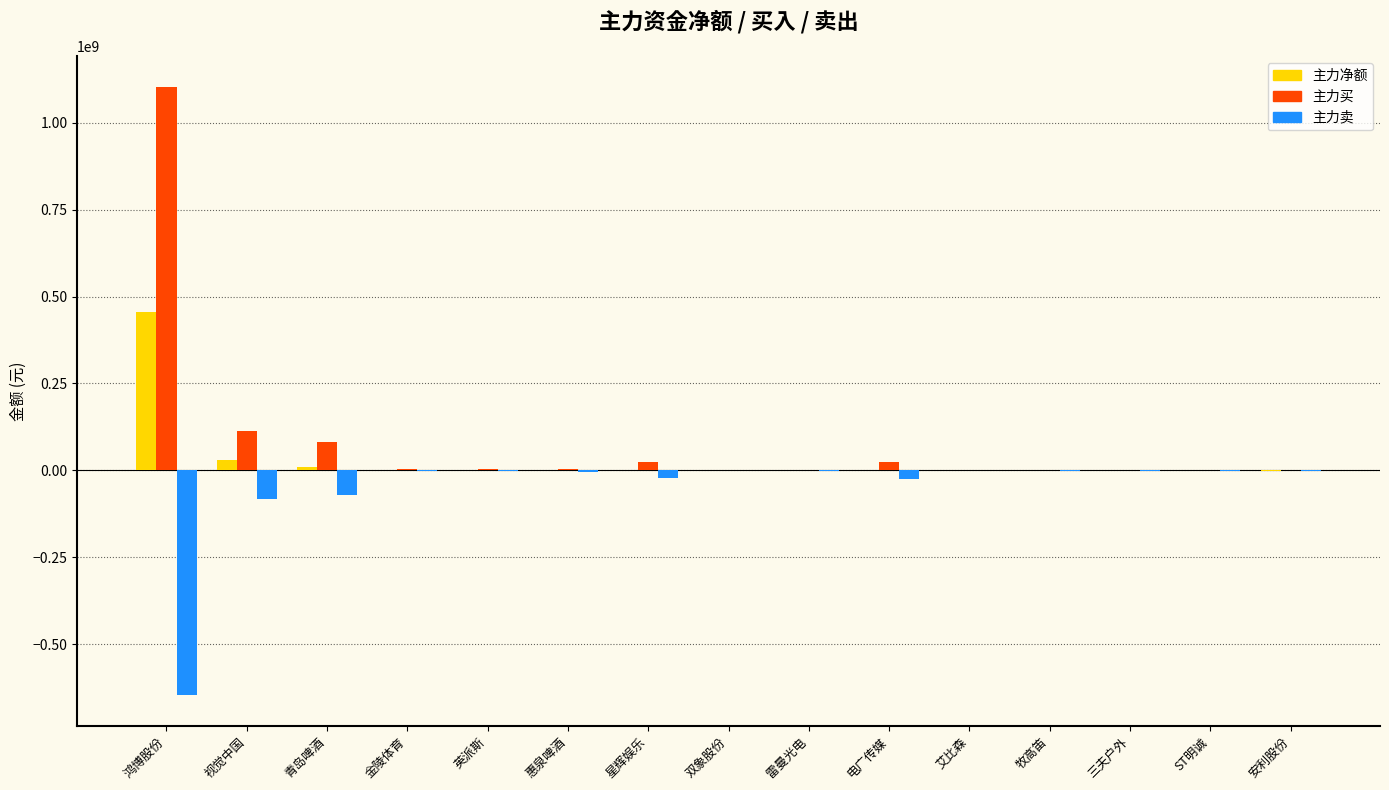

What is the sum of all 主力净额 values?

504572931